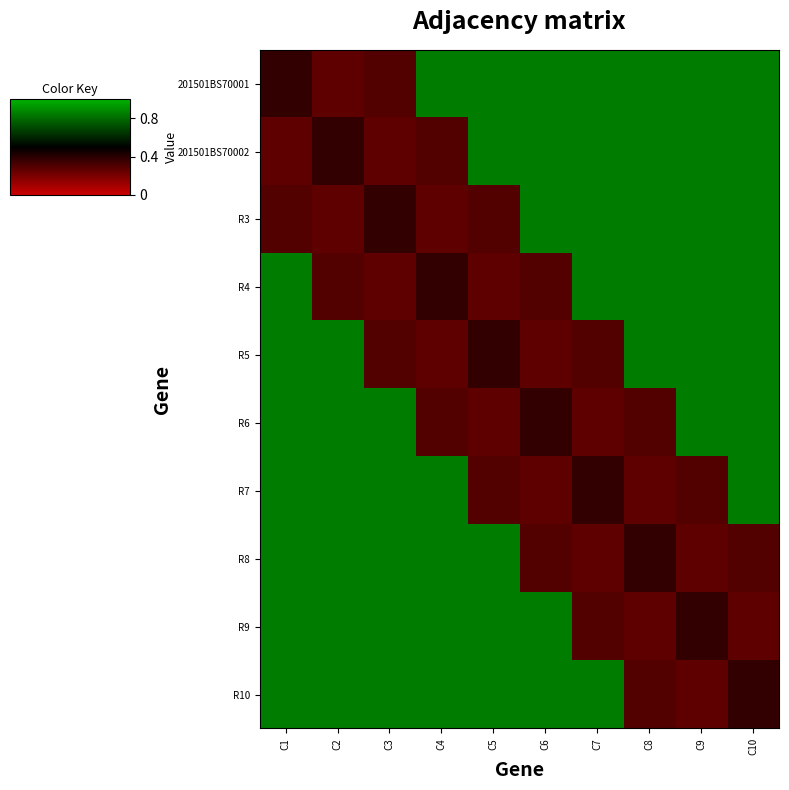

Rank the series at C3 from highest to lowest value.

R6, R7, R8, R9, R10, R3, 201501BS70001, R5, 201501BS70002, R4